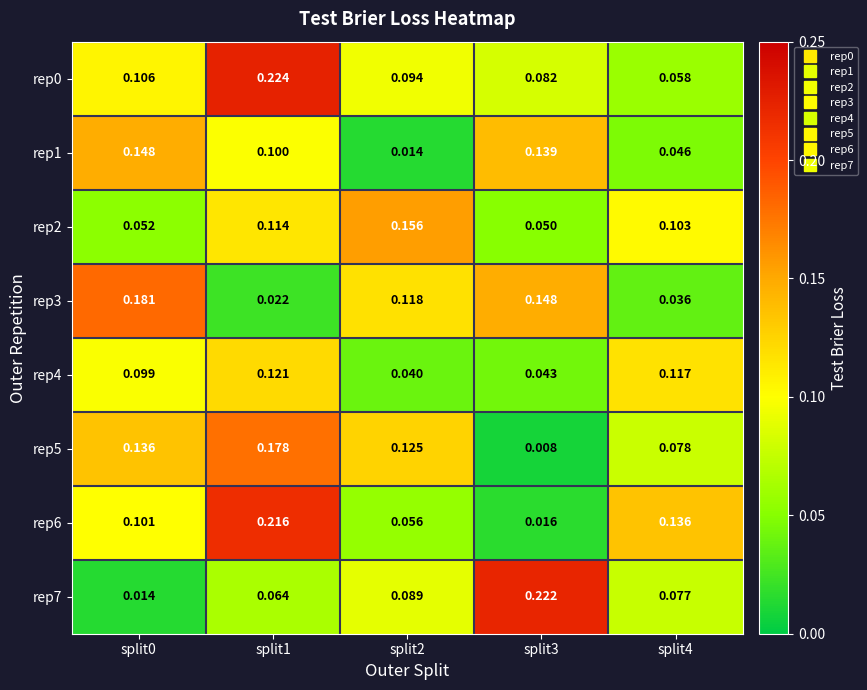

How many data points does each series have?

5